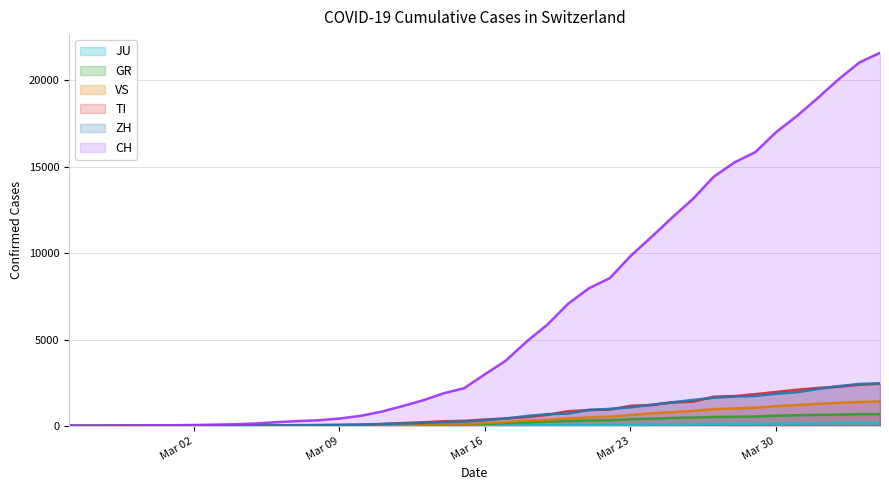

The JU series shows 149 at 2020-04-03. True or false?

True